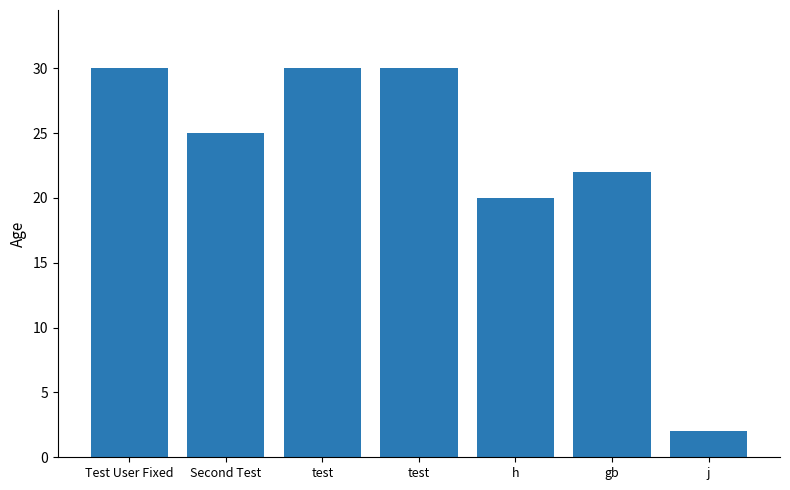

At which label does the data first exceed 25?

Test User Fixed